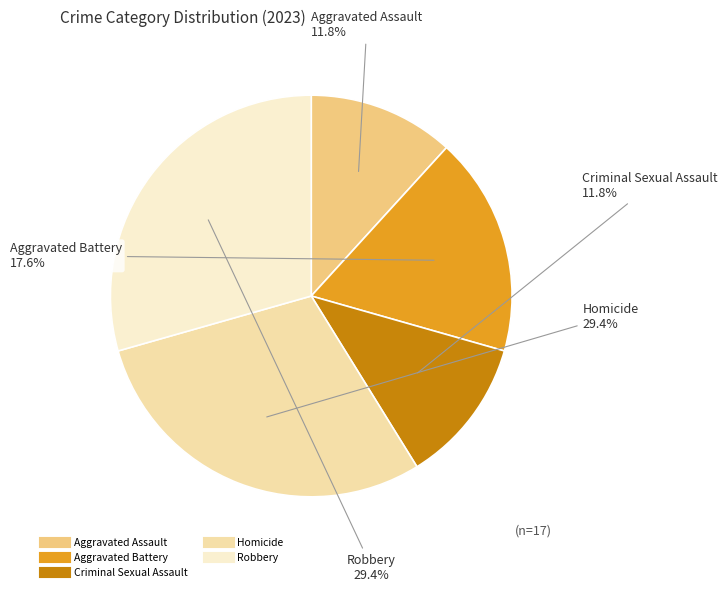

What percentage is the Homicide slice, to the nearest percent?

29%